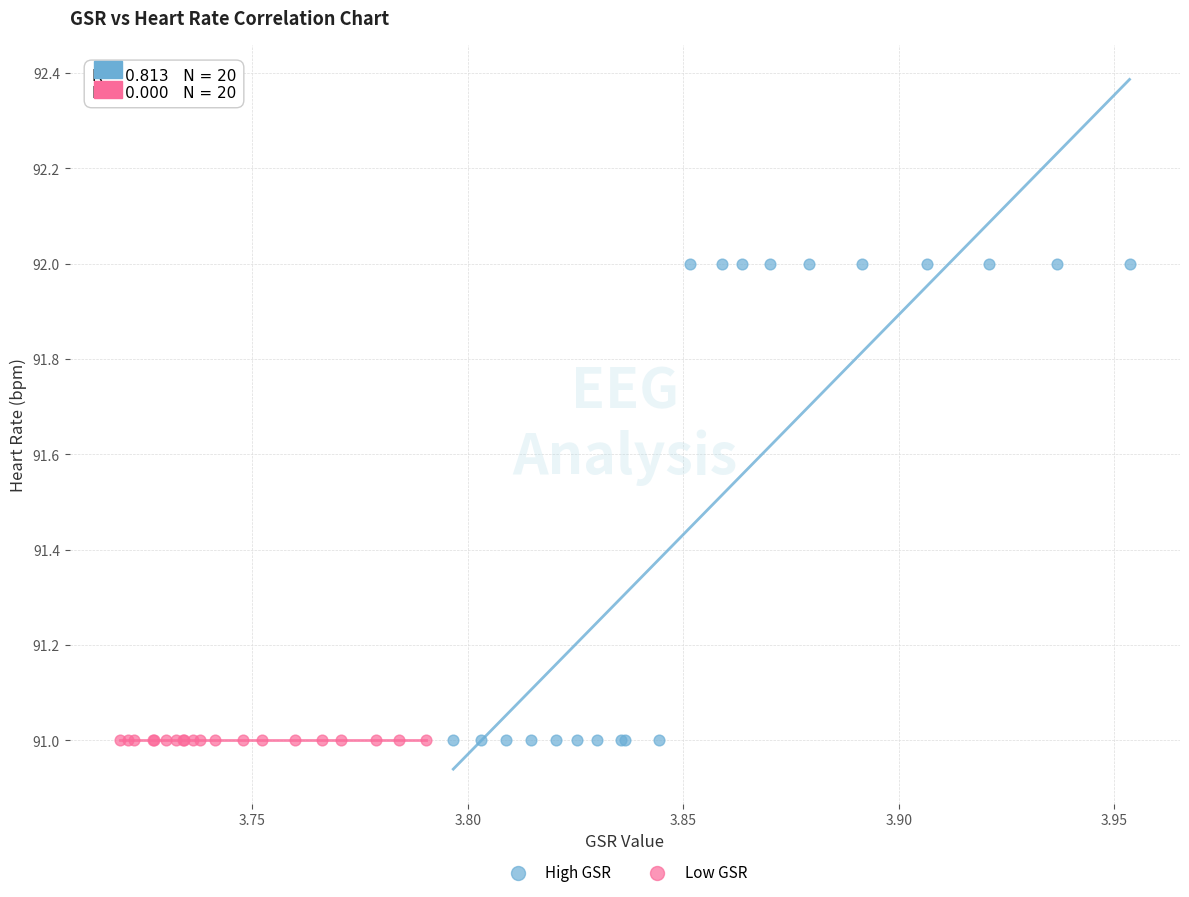

Which series reaches the maximum Y coordinate?

High GSR